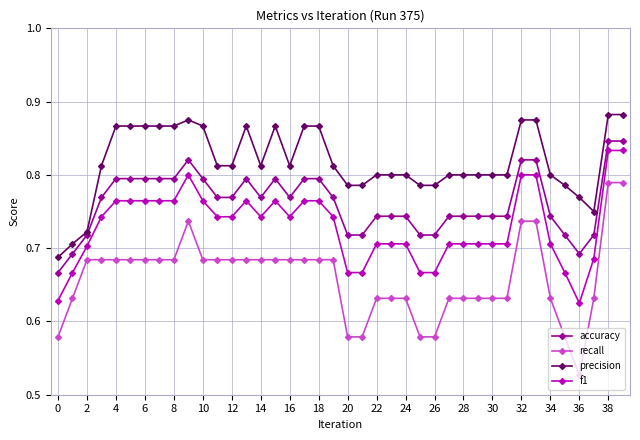

Count the precision values in the range 0 to 1.

40